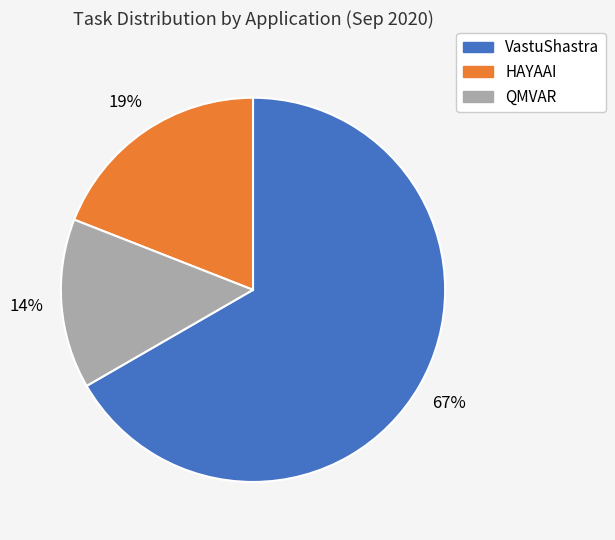

Count the number of slices in the pie.

3